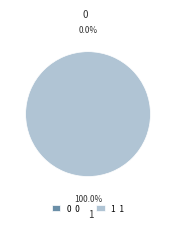

Rank the categories by value from lowest to highest.

0, 1